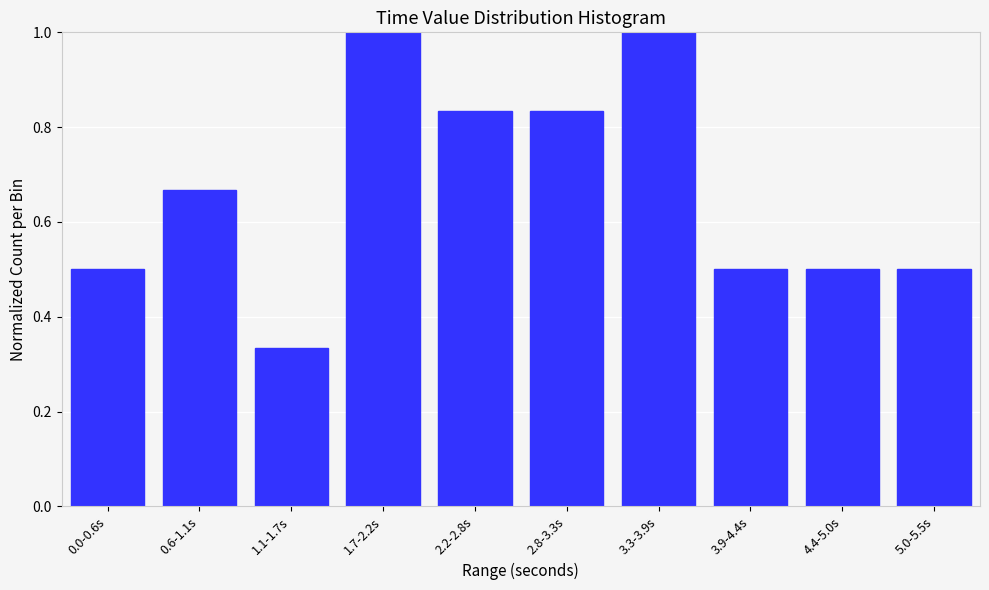

What is the label of the 10th bar from the right?

0.0-0.6s